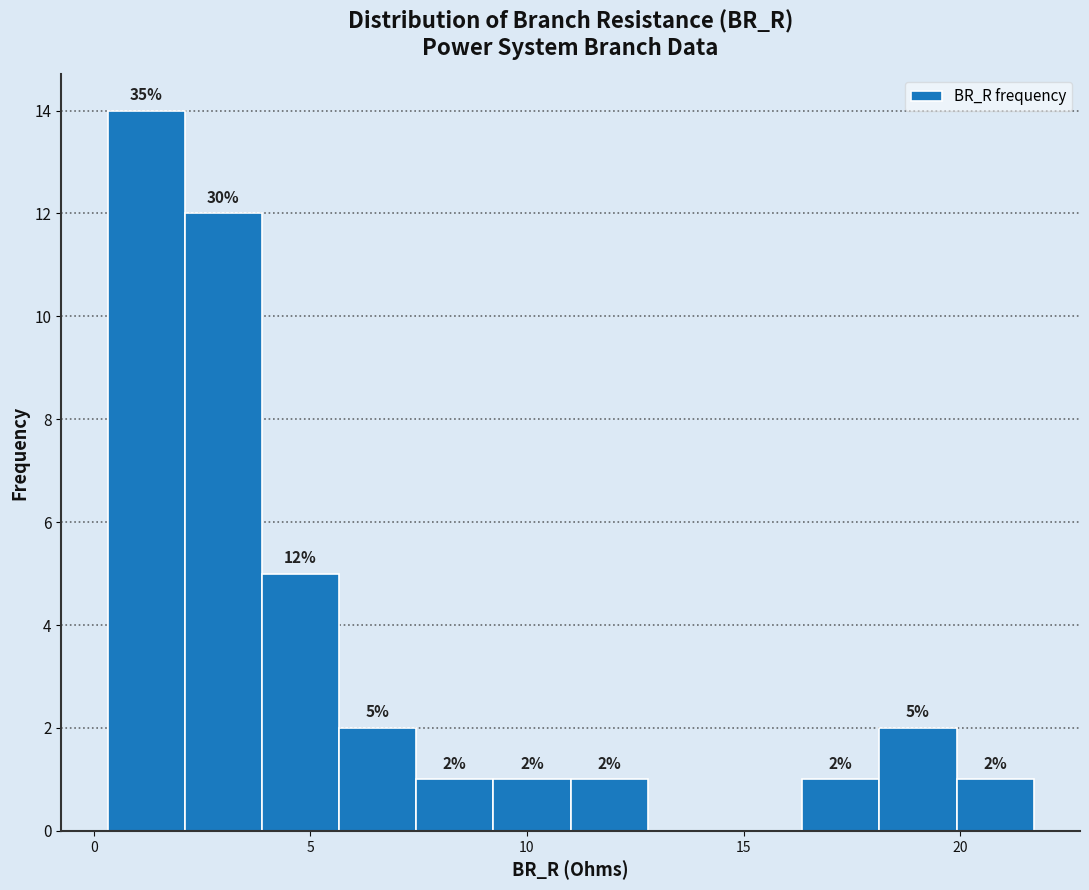

Read against the x-axis, roughly where is the centre of the tallest bar?

1.0